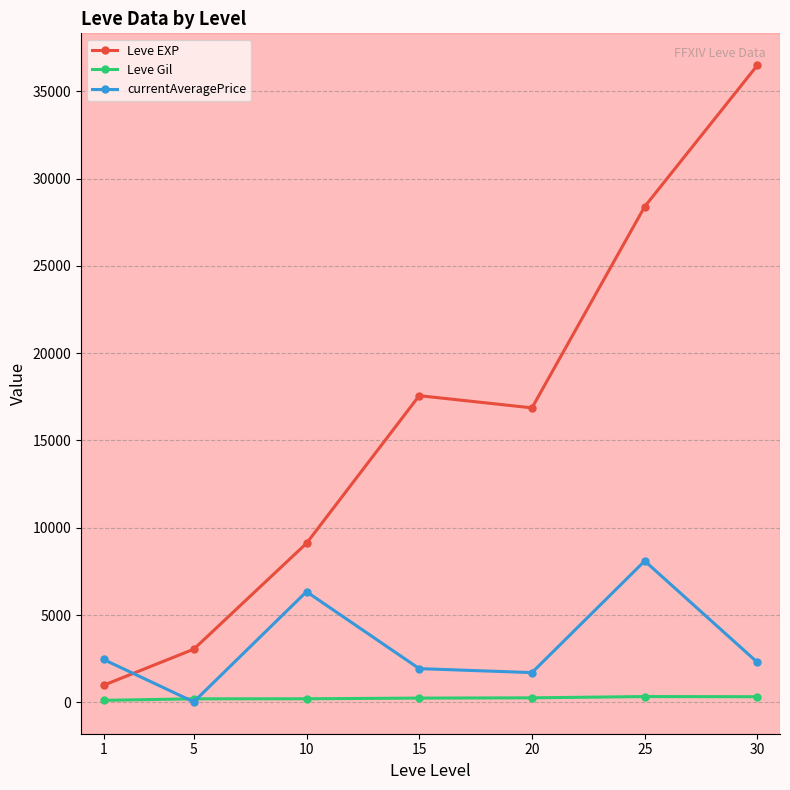

True or false: Leve Gil and Leve EXP intersect in this chart.

False